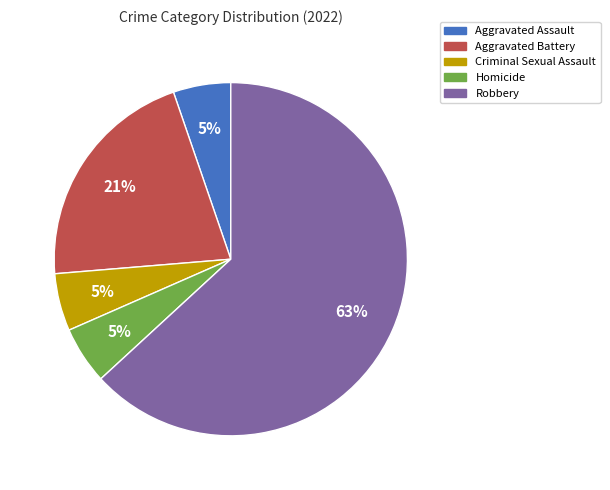

Is the sum of Aggravated Battery and Homicide greater than half?

No